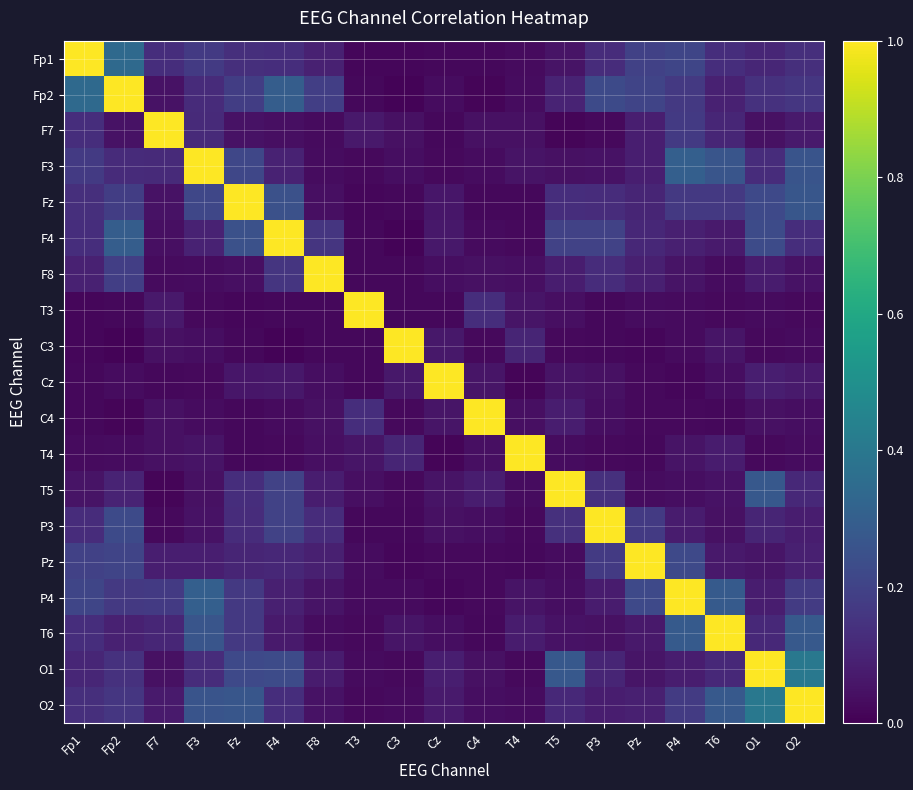

At how many categories does at least one series exceed 0?

19